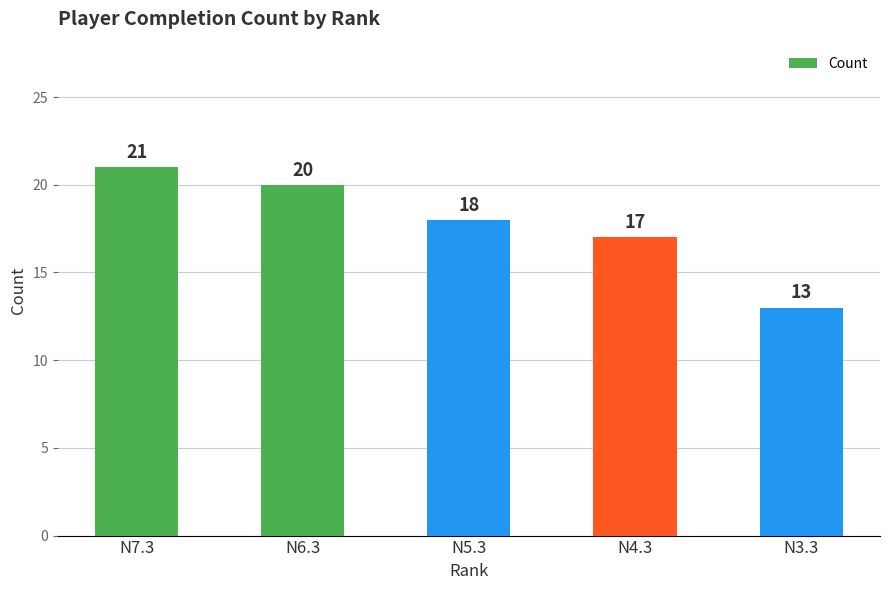

What is the change in value from N7.3 to N6.3?

-1